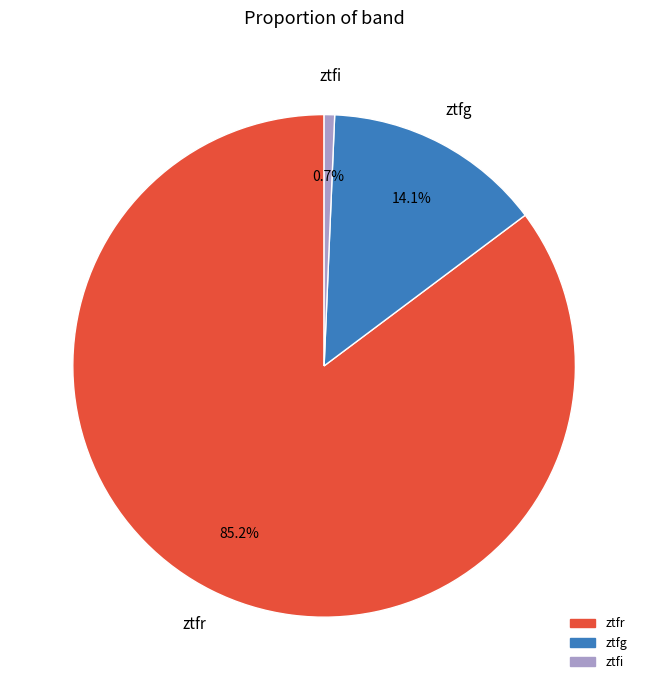

To the nearest percent, what portion does ztfr represent?

85%